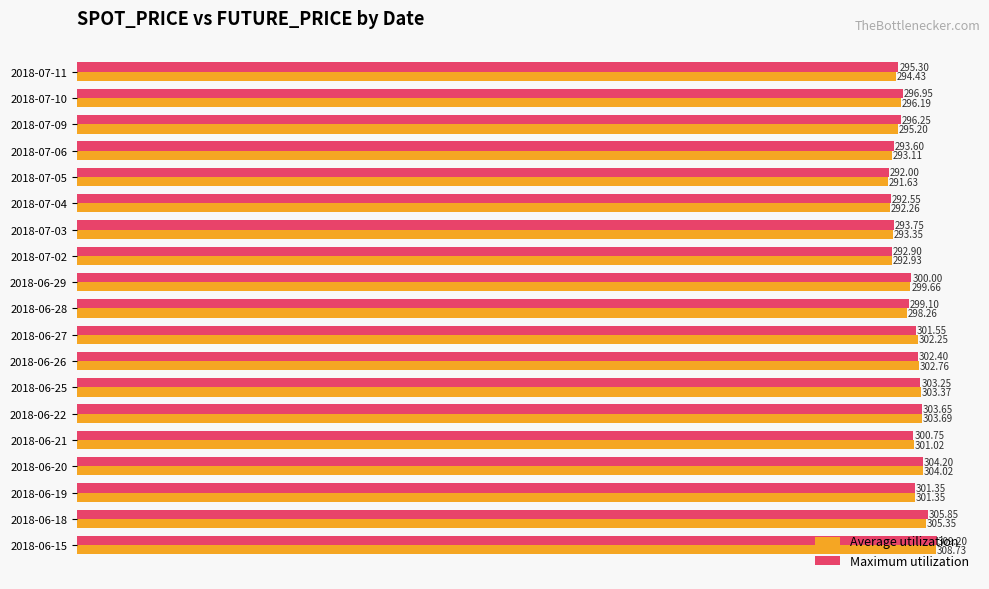

What is the smallest value displayed?

291.6